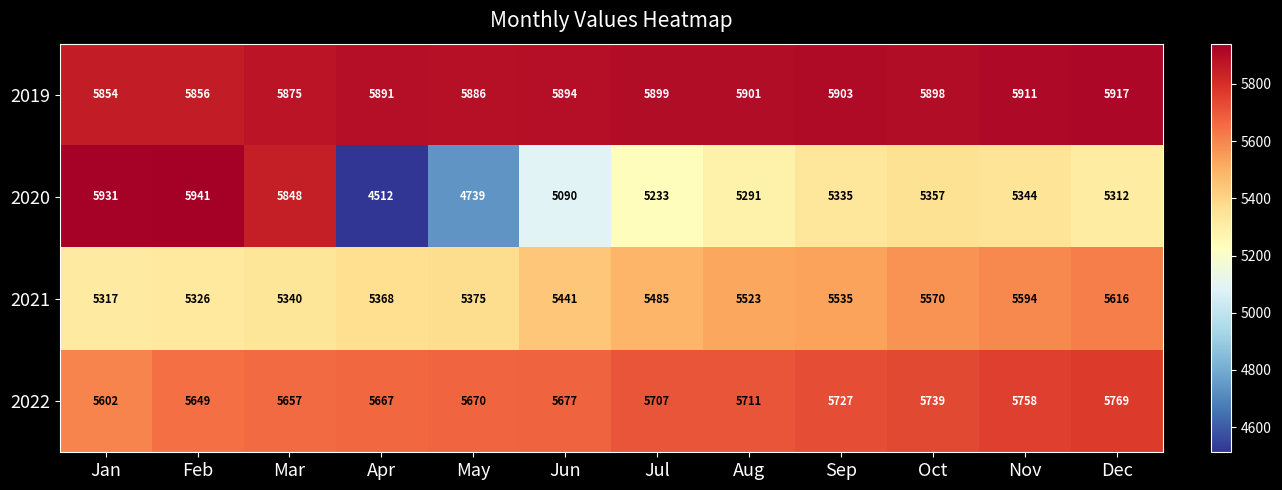

Which series has the largest total across all categories?

2019